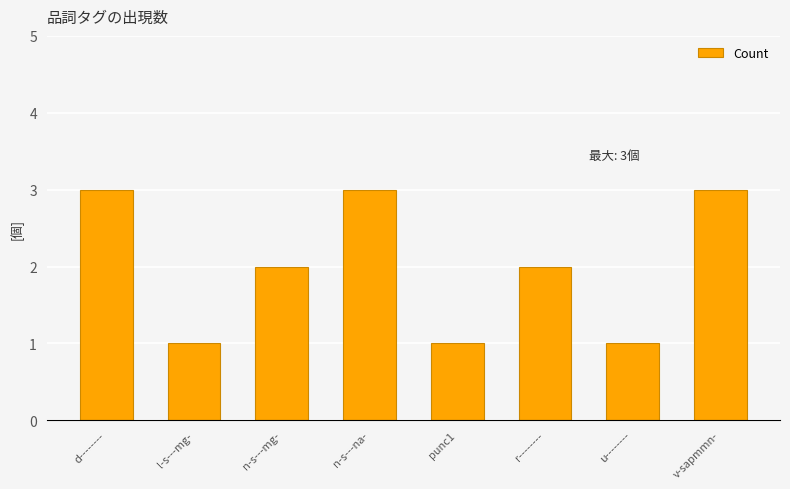

Is it true that the value at punc1 is 1?

True